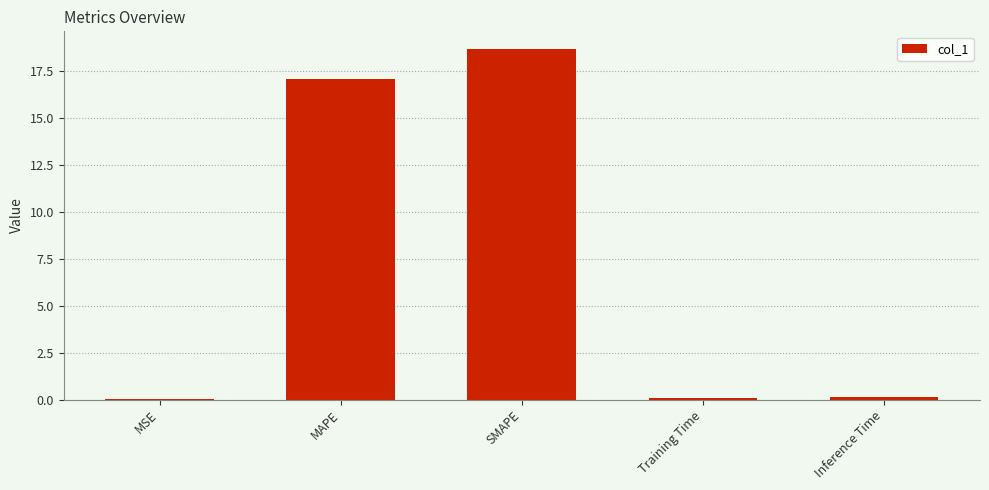

What is the greatest value displayed?

18.7